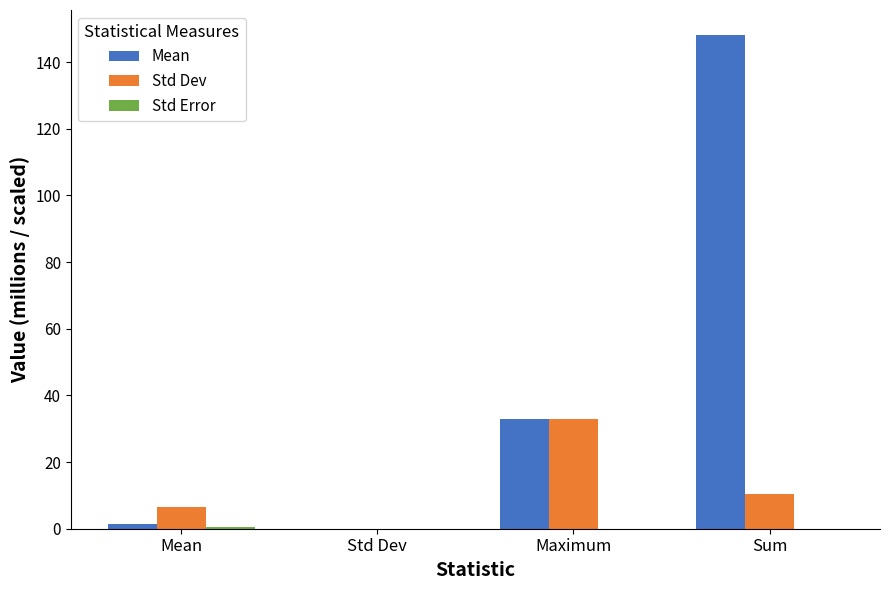

The Std Dev series shows 17.3 at Sum. True or false?

False